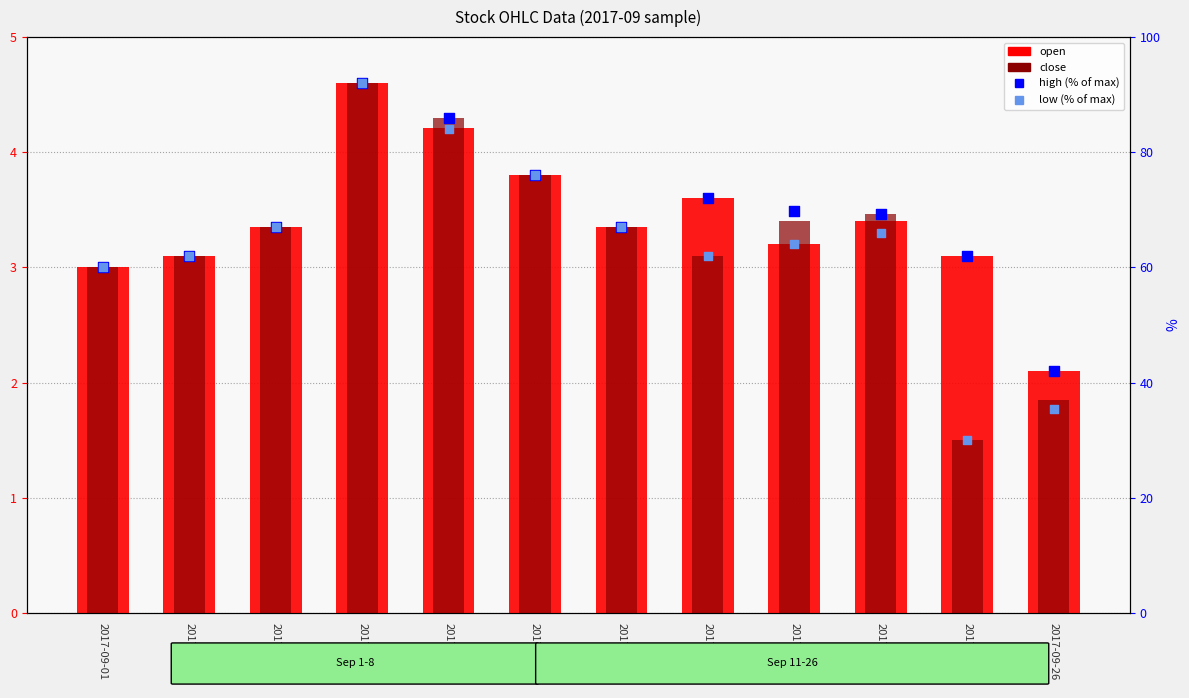

Which series has the largest total across all categories?

high (% of max)